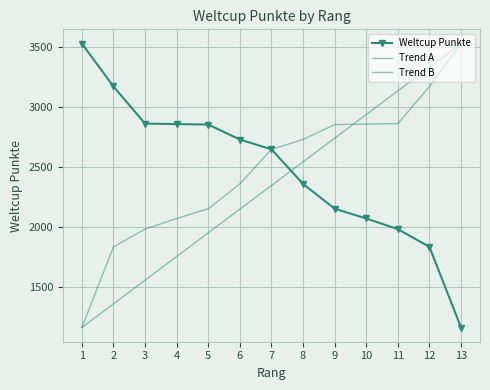

At which category is the sum across all series the highest?

12